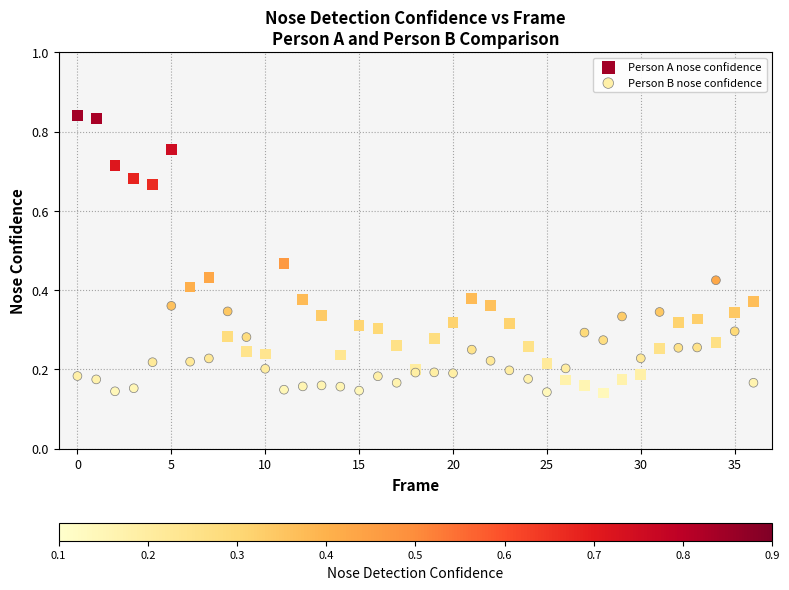

Which series has the widest spread of Y values?

Person A nose confidence